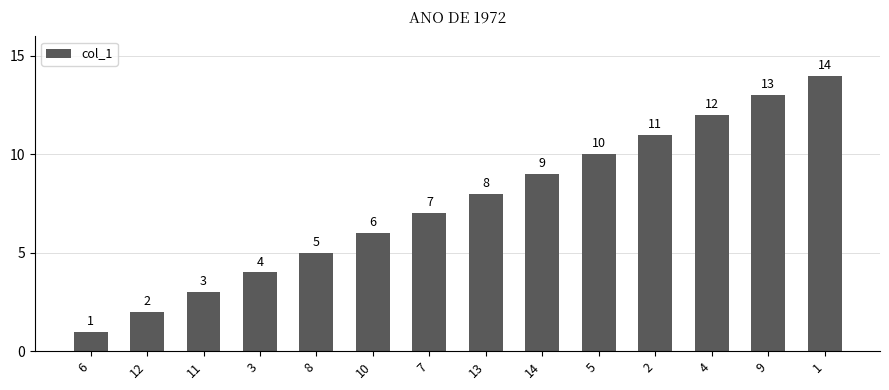

What is the label of the 13th bar from the left?

9